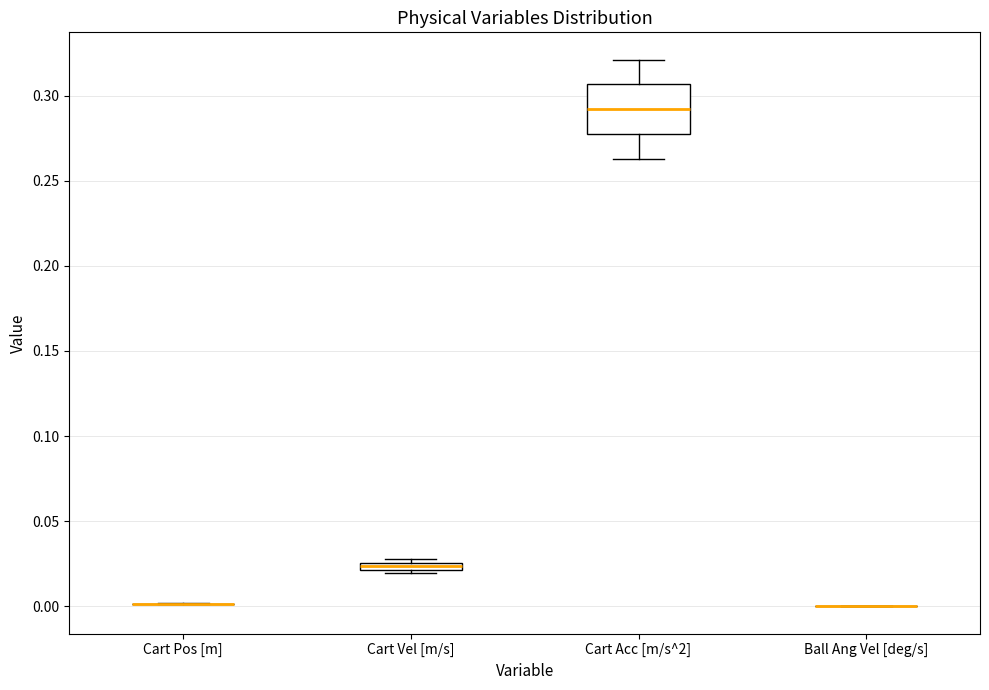

Where is the lower edge of the box for Cart Vel [m/s] on the y-axis? The values are not printed on the chart, so give them approximately, as read against the axis.

0.020